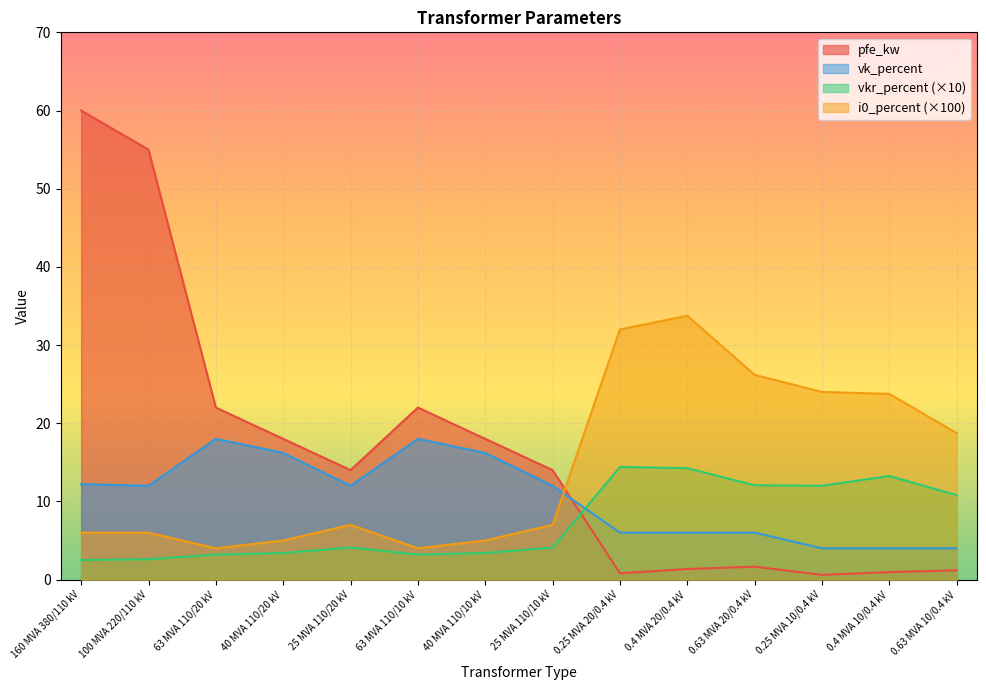

Where is the first local minimum for pfe_kw?

25 MVA 110/20 kV